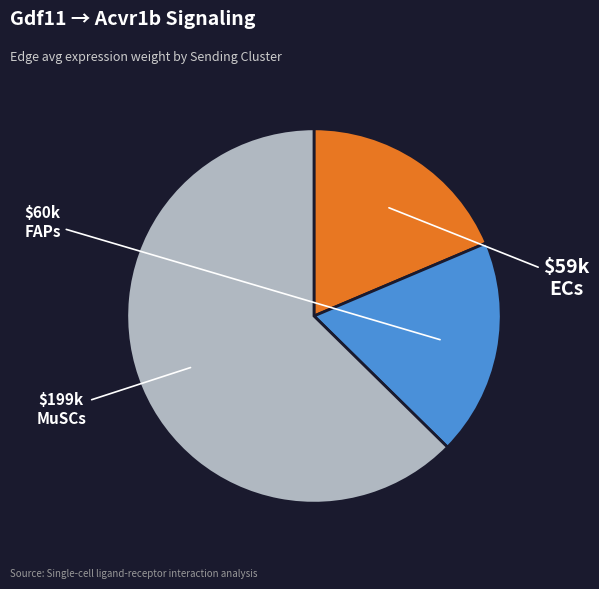

What is the majority slice?

MuSCs